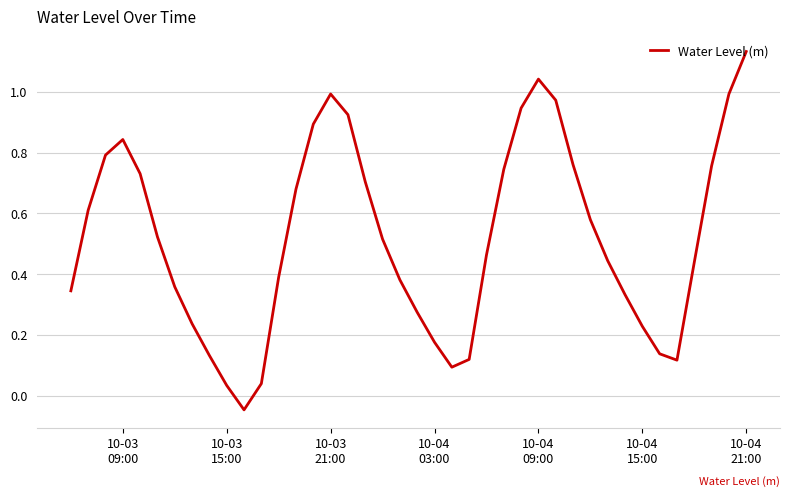

What is the difference between the maximum and minimum values?

1.2